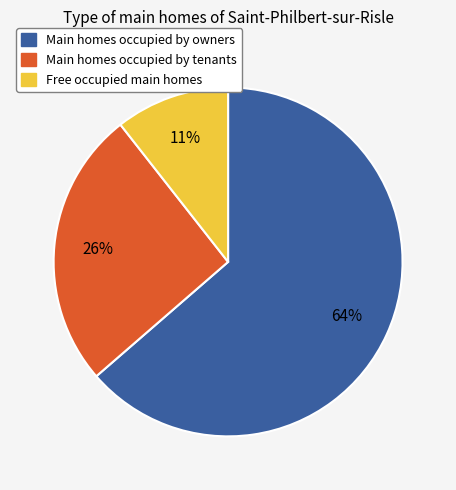

To the nearest percent, what is the average slice percentage?

33%